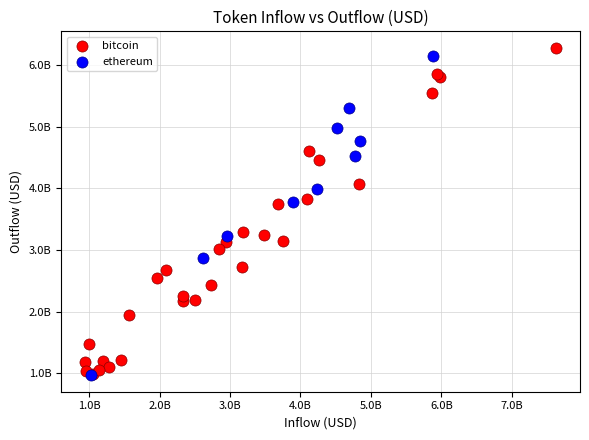

What are all the series names shown in the legend?

bitcoin, ethereum